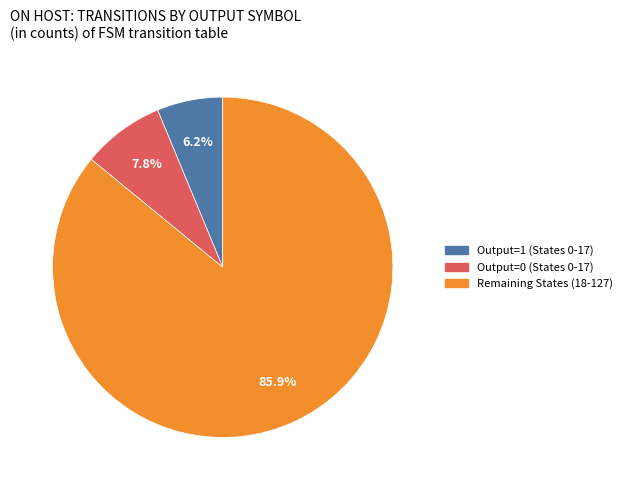

How many segments does this pie chart have?

3